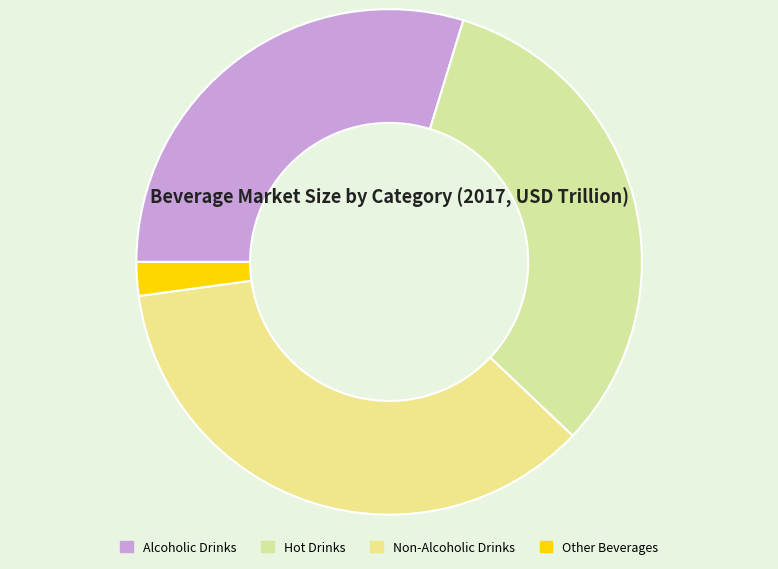

To the nearest percent, what portion does Other Beverages represent?

2%